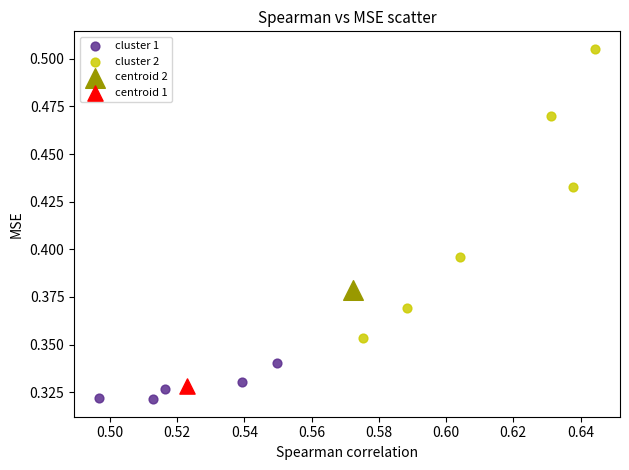

Which series reaches the minimum Y coordinate?

cluster 1